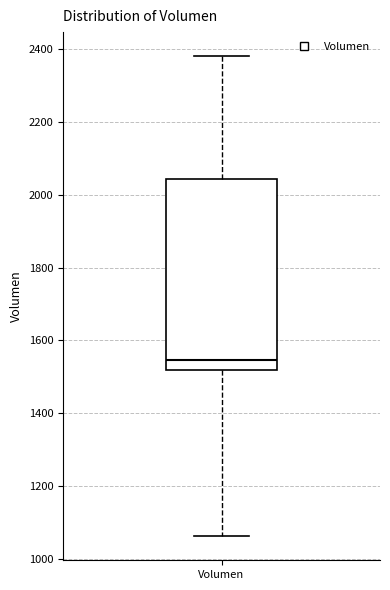

Where is the lower edge of the box for Volumen on the y-axis? The values are not printed on the chart, so give them approximately, as read against the axis.

1520